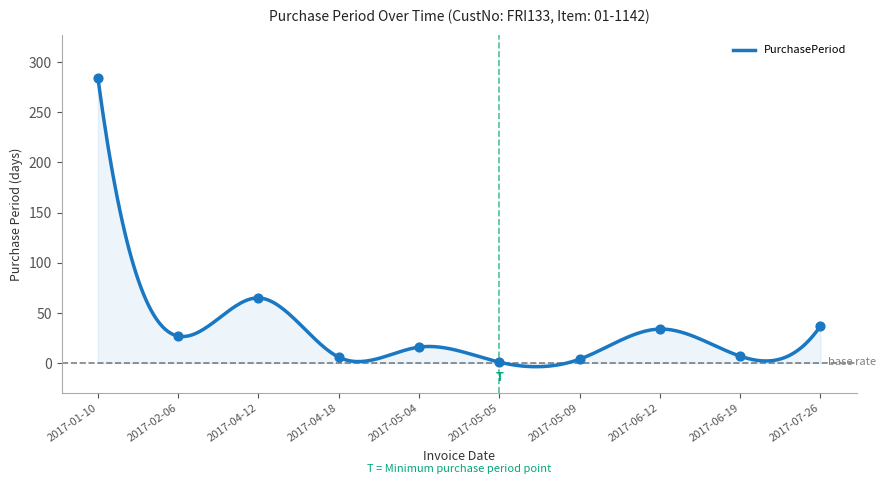

What is the ratio of the value at 2017-02-06 to the value at 2017-05-04?

1.7